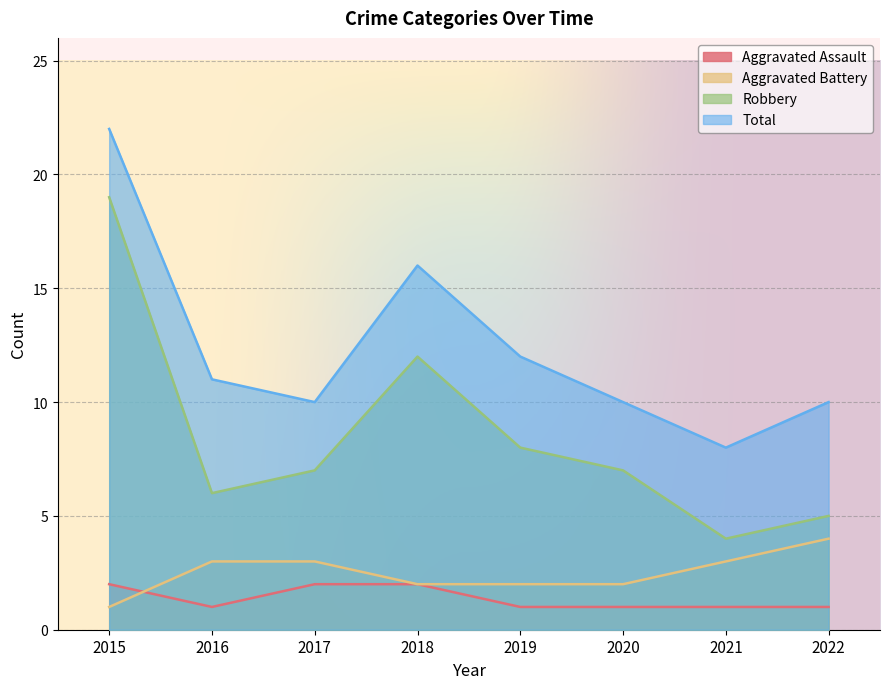

At which category is the sum across all series the highest?

2015